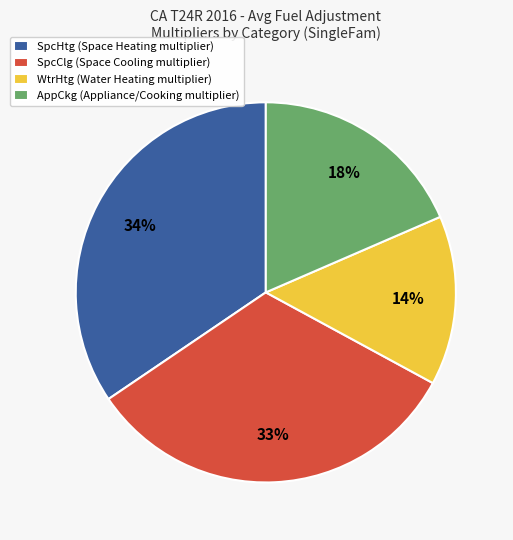

Is it true that AppCkg is 18% of the pie?

True